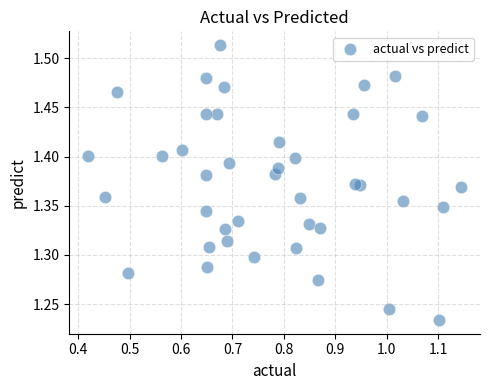

What is the range of X values (max minus min)?

0.7